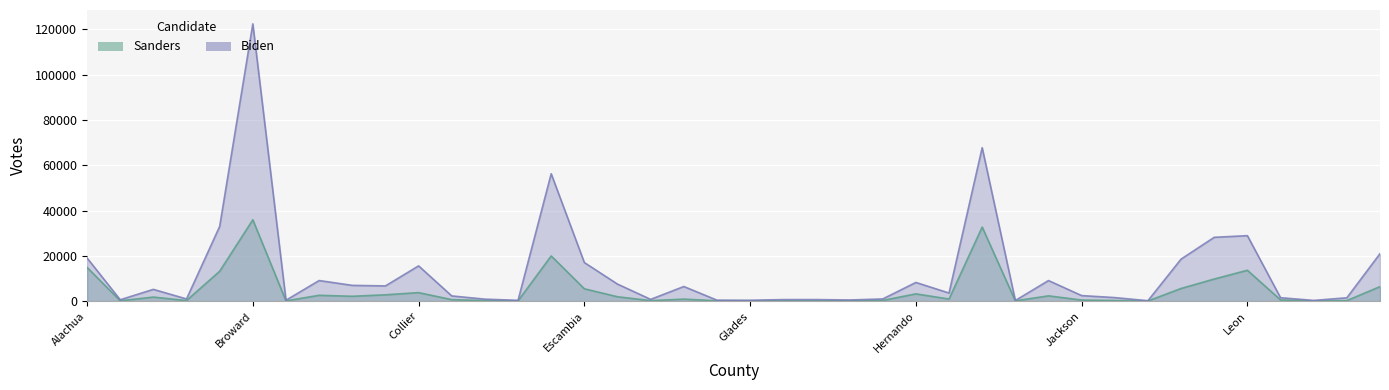

What is the value of the Biden point at the 15th from the left?

56231